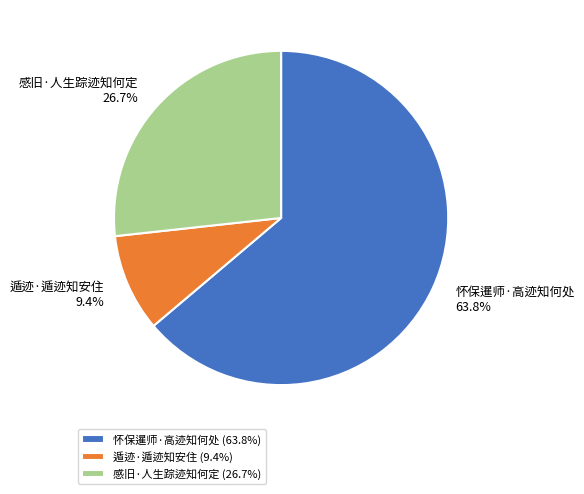

Which slice represents more than half of the pie?

怀保暹师·高迹知何处